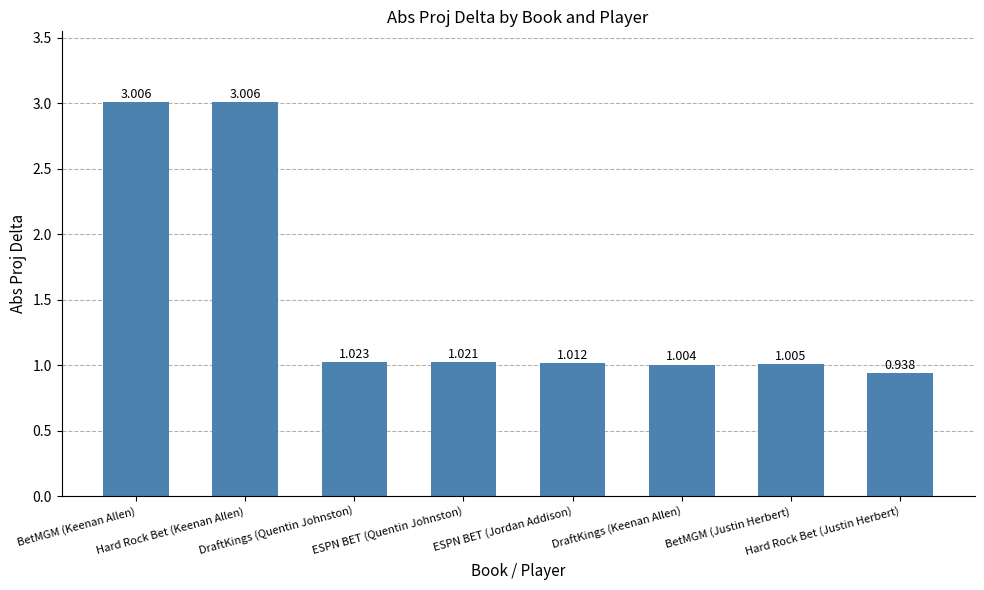

Rank the categories by value from lowest to highest.

Hard Rock Bet (Justin Herbert), DraftKings (Keenan Allen), BetMGM (Justin Herbert), ESPN BET (Jordan Addison), ESPN BET (Quentin Johnston), DraftKings (Quentin Johnston), BetMGM (Keenan Allen), Hard Rock Bet (Keenan Allen)